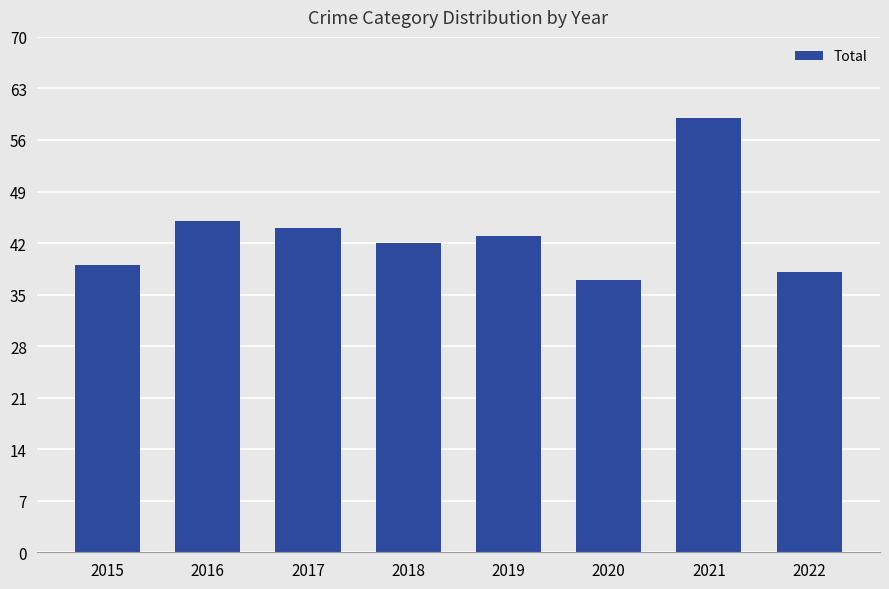

At which category does the chart reach its minimum across all series?

2020